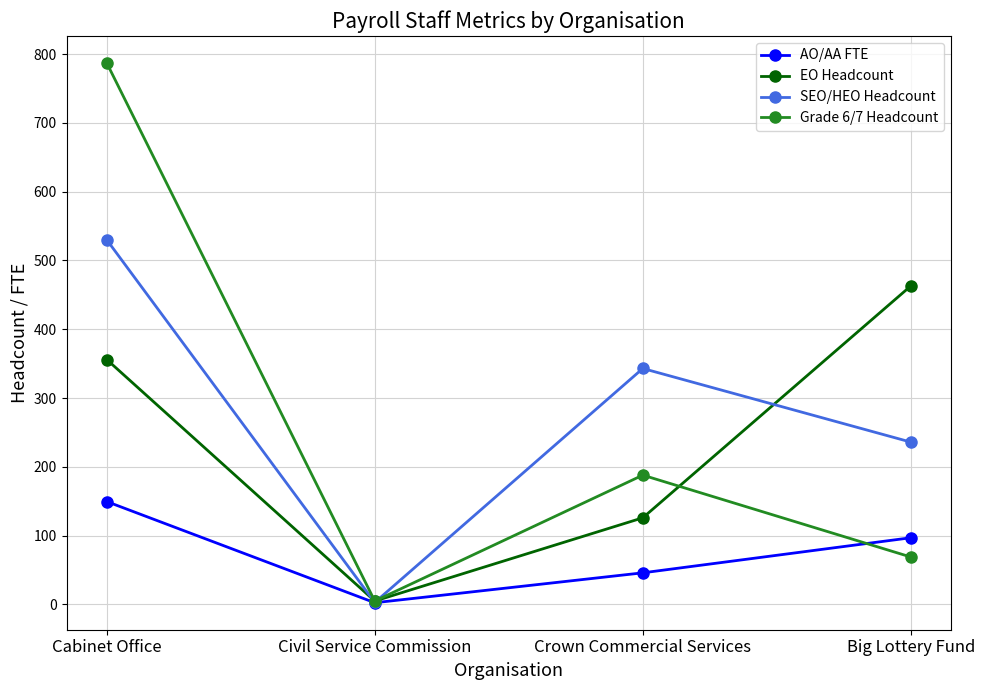

Read the EO Headcount value at Civil Service Commission.

5.0